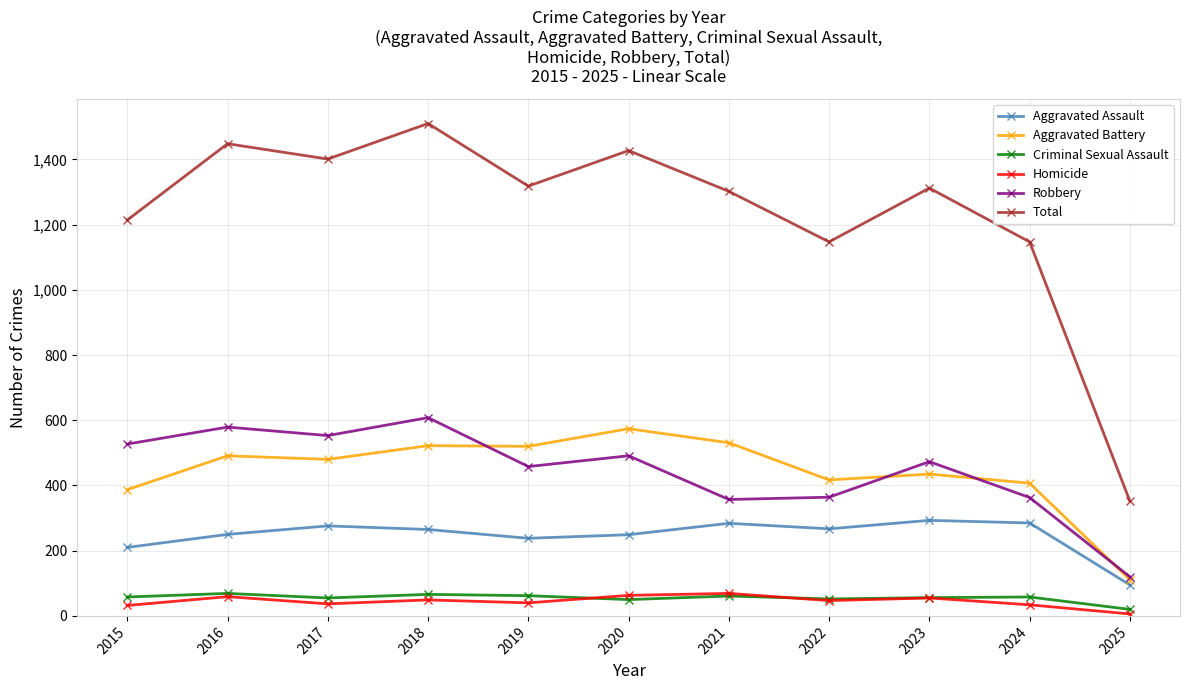

True or false: Criminal Sexual Assault has more than 0 interior local peaks.

True